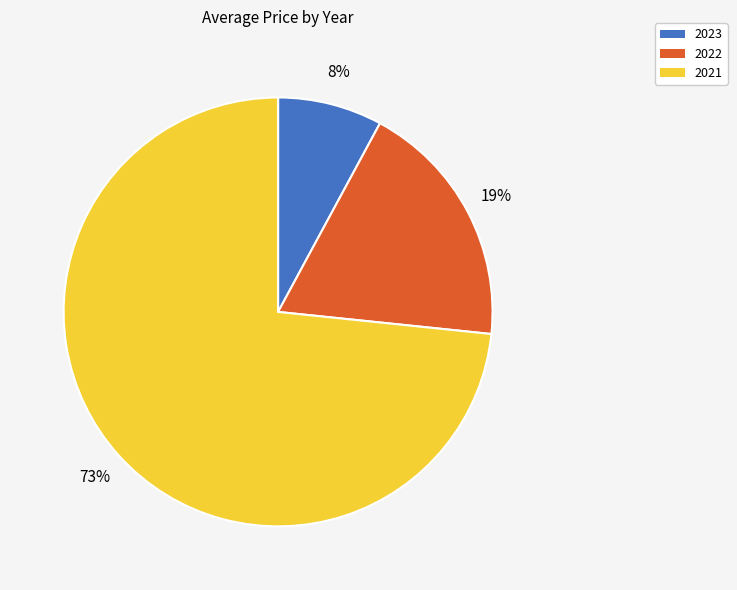

Which has a higher value, 2022 or 2021?

2021